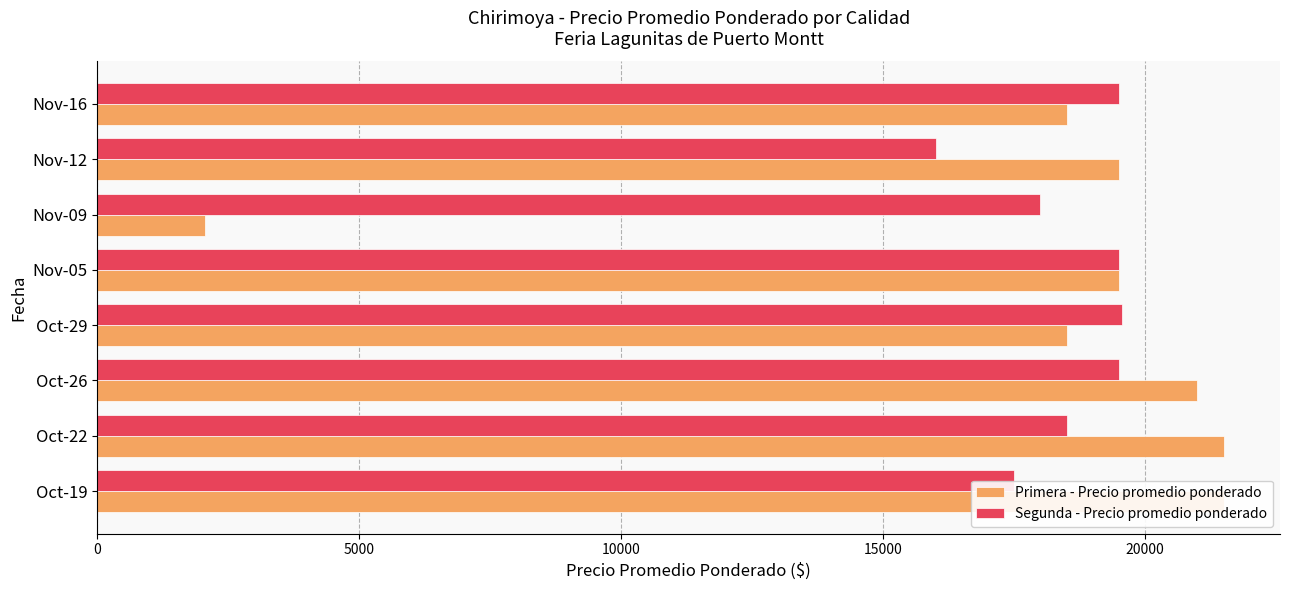

What is the average value of the Primera - Precio promedio ponderado series?

17756